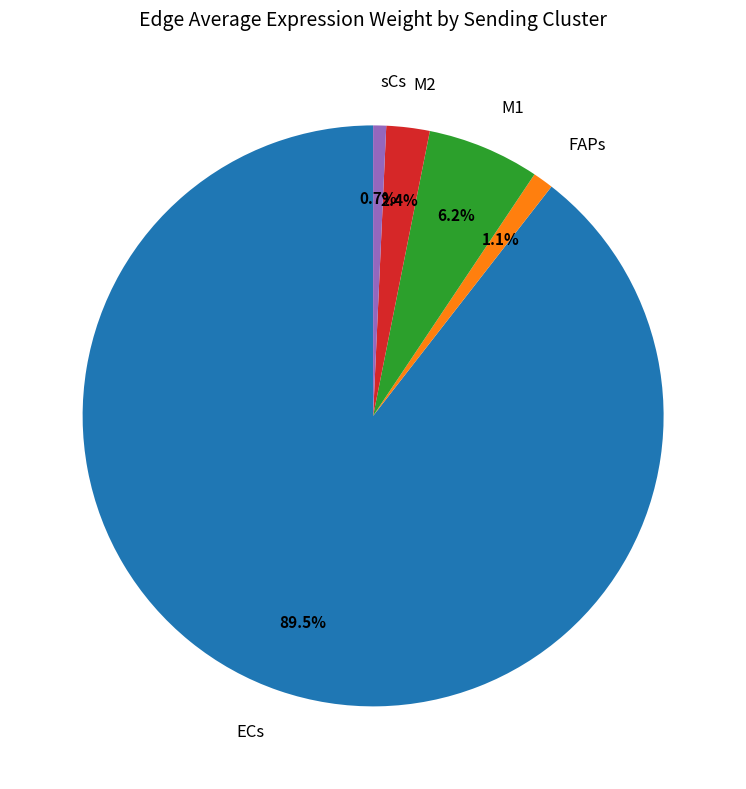

Is there a majority slice in this chart?

Yes